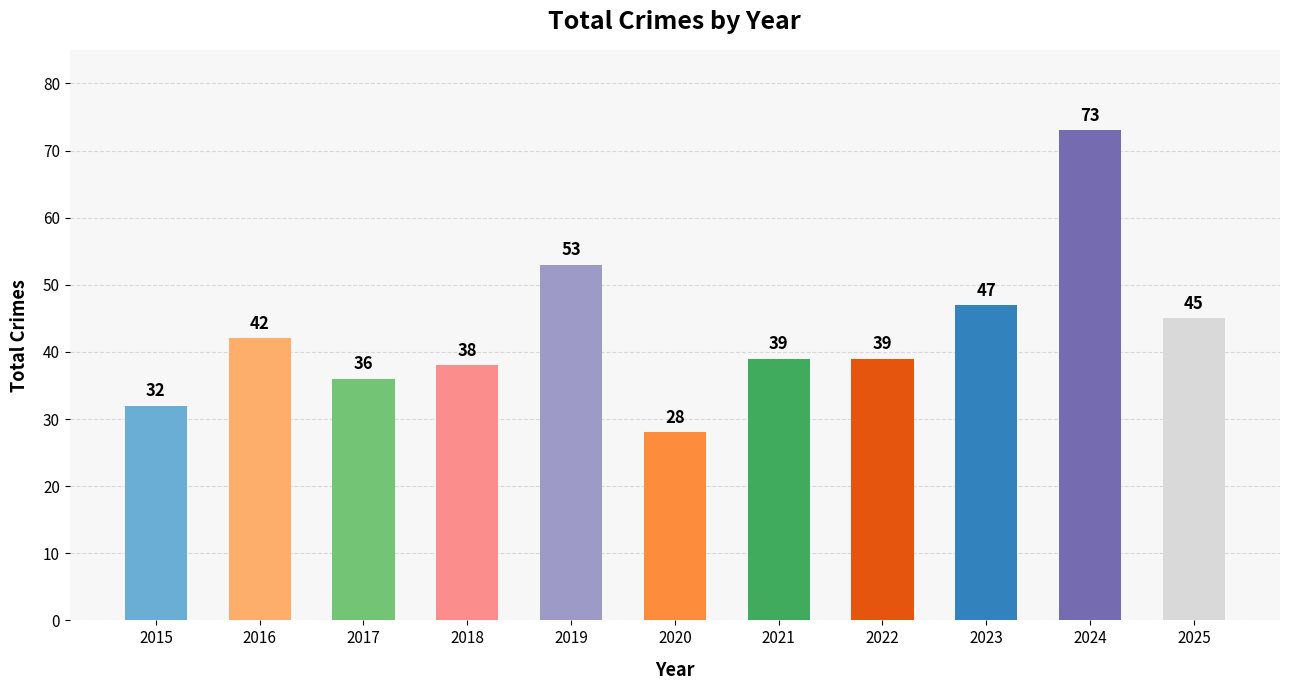

What value does the data have at 2016, to the nearest 5?

40